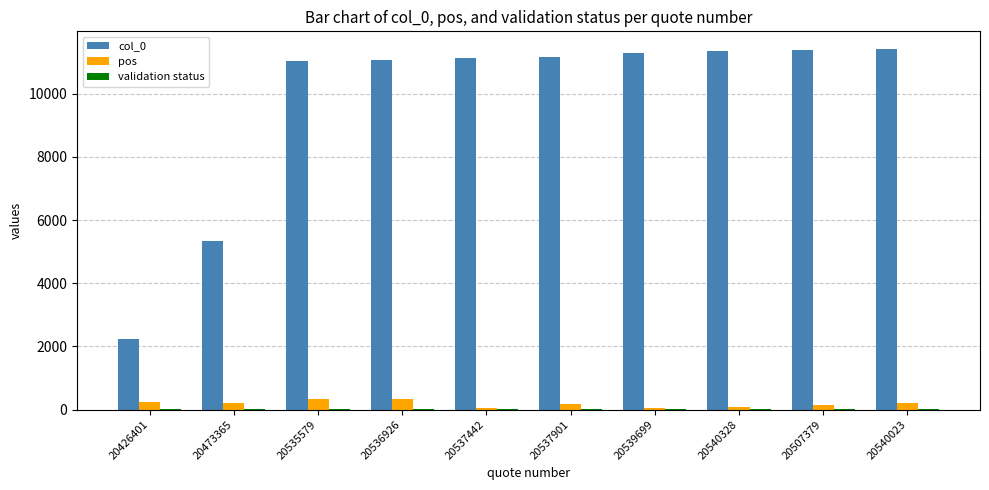

Which series has the largest total across all categories?

col_0